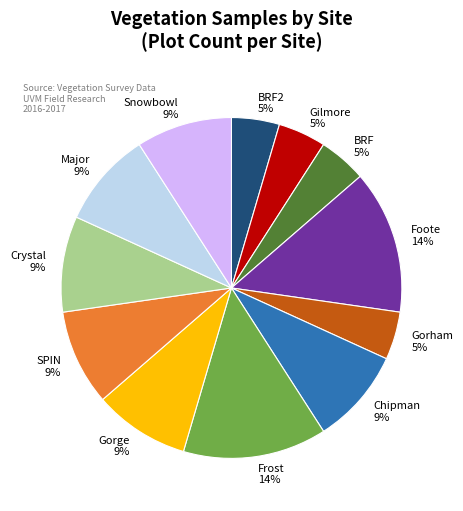

To the nearest percent, what portion does Frost represent?

14%